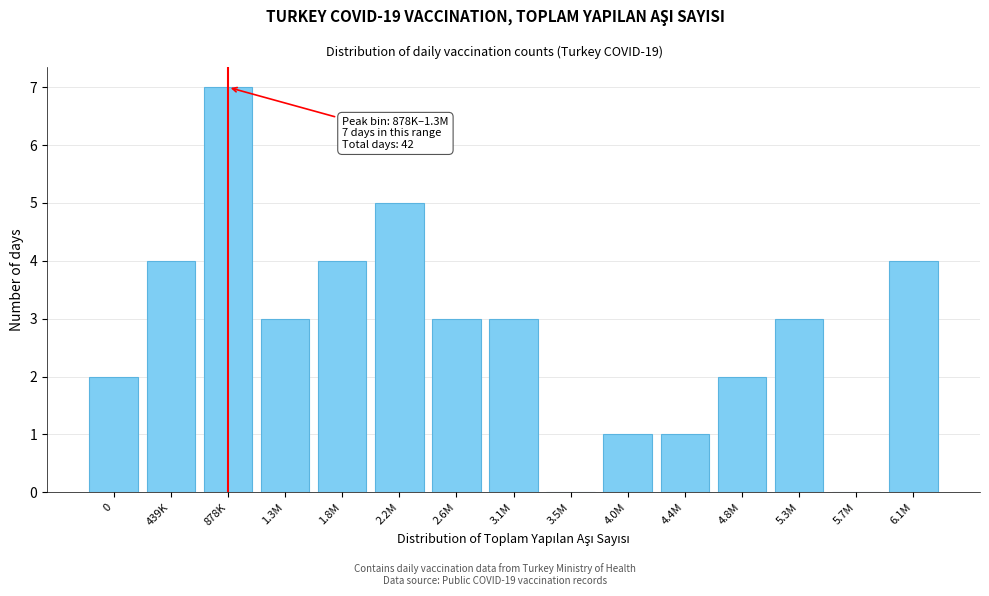

Reading left to right, transcribe all the data shown in this chart.

0=2	439K=4	878K=7	1.3M=3	1.8M=4	2.2M=5	2.6M=3	3.1M=3	3.5M=0	4.0M=1	4.4M=1	4.8M=2	5.3M=3	5.7M=0	6.1M=4